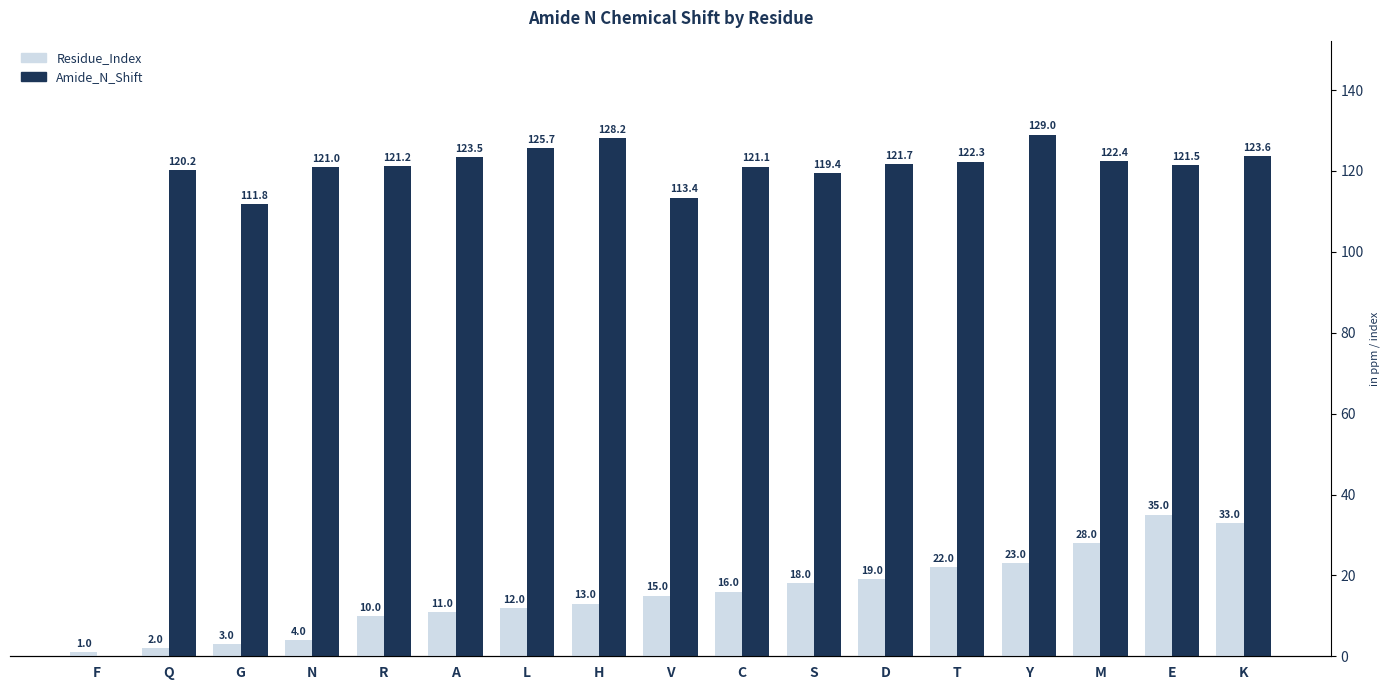

Rank the series by their average value, from lowest to highest.

Residue_Index, Amide_N_Shift